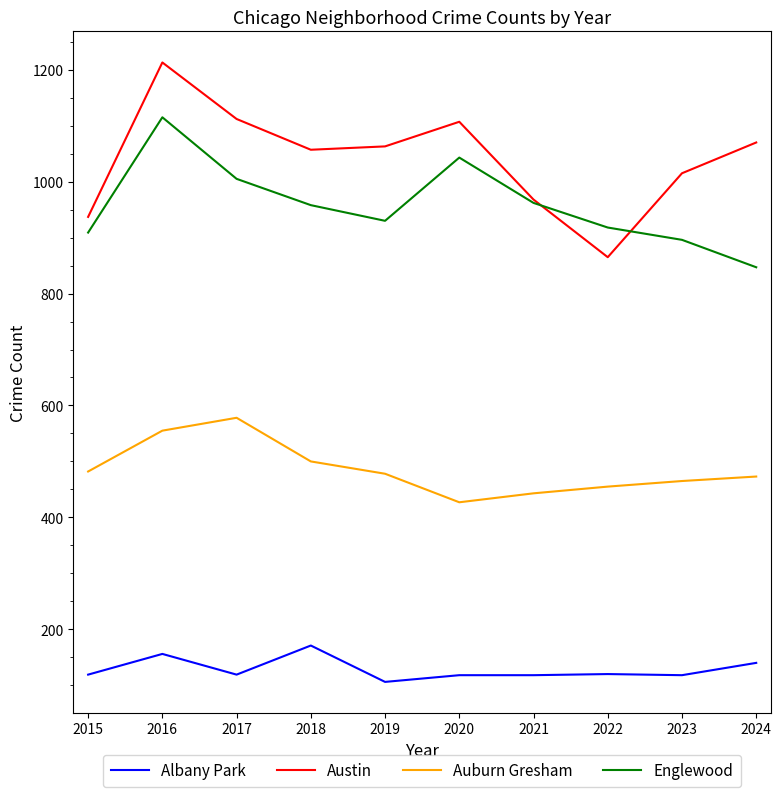

What is the approximate value of Austin at 2018?

1057